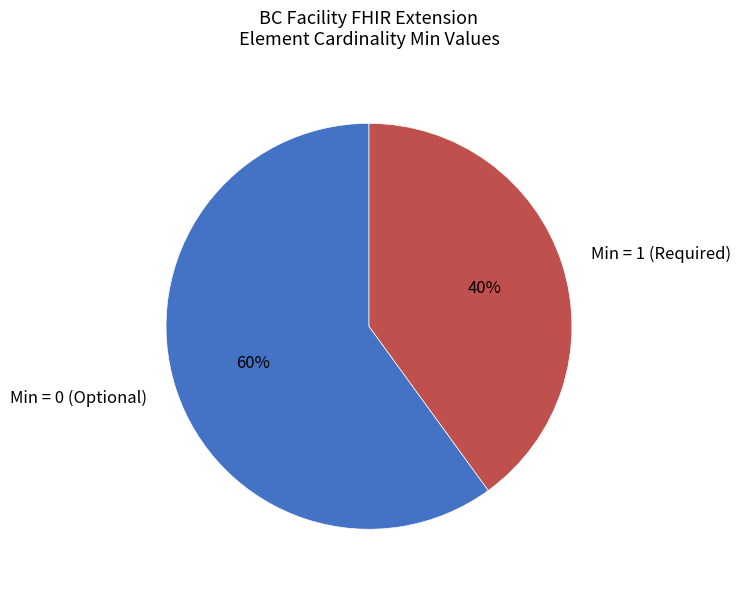

How many segments does this pie chart have?

2